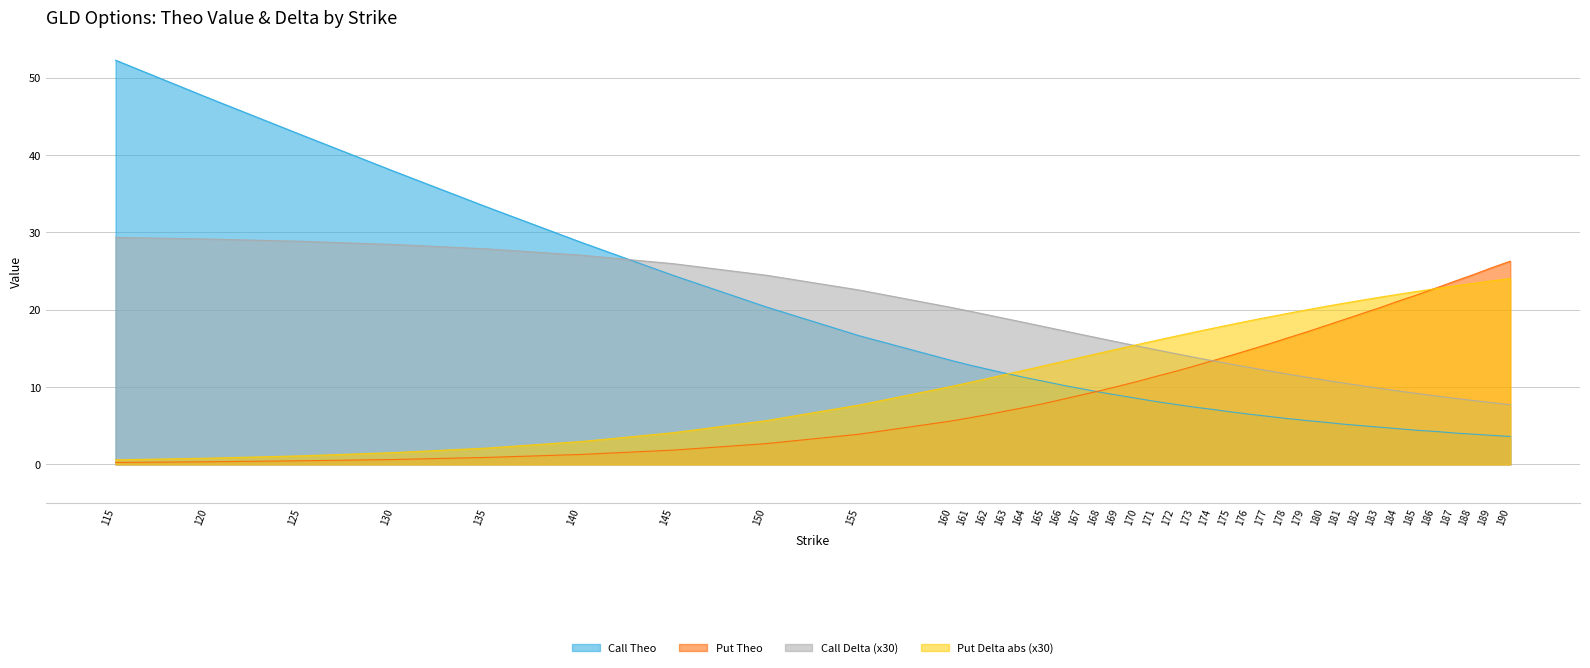

Reading left to right, what are all the values shown in this chart?

Call Theo: 115=52.3	120=47.4	125=42.6	130=37.9	135=33.2	140=28.8	145=24.4	150=20.4	155=16.6	160=13.4	161=12.8	162=12.2	163=11.7	164=11.2	165=10.7	166=10.2	167=9.8	168=9.3	169=8.9	170=8.5	171=8.1	172=7.8	173=7.4	174=7.1	175=6.8	176=6.5	177=6.2	178=5.9	179=5.7	180=5.5	181=5.2	182=5.0	183=4.8	184=4.6	185=4.4	186=4.2	187=4.0	188=3.9	189=3.8	190=3.6
Put Theo: 115=0.2	120=0.3	125=0.5	130=0.6	135=0.9	140=1.3	145=1.8	150=2.7	155=3.9	160=5.6	161=6.0	162=6.5	163=7.0	164=7.4	165=7.9	166=8.4	167=9.0	168=9.6	169=10.1	170=10.8	171=11.4	172=12.0	173=12.7	174=13.4	175=14.1	176=14.8	177=15.6	178=16.3	179=17.1	180=17.9	181=18.7	182=19.5	183=20.3	184=21.1	185=21.9	186=22.8	187=23.7	188=24.5	189=25.4	190=26.3
Call Delta: 115=29.3	120=29.1	125=28.8	130=28.4	135=27.9	140=27.1	145=25.9	150=24.5	155=22.5	160=20.3	161=19.8	162=19.3	163=18.8	164=18.3	165=17.8	166=17.3	167=16.8	168=16.3	169=15.8	170=15.3	171=14.8	172=14.3	173=13.9	174=13.4	175=12.9	176=12.5	177=12.1	178=11.7	179=11.3	180=10.9	181=10.5	182=10.2	183=9.8	184=9.5	185=9.2	186=8.8	187=8.5	188=8.3	189=8.0	190=7.7
Put Delta: 115=0.6	120=0.8	125=1.1	130=1.5	135=2.1	140=2.9	145=4.1	150=5.7	155=7.7	160=10.1	161=10.6	162=11.2	163=11.7	164=12.2	165=12.8	166=13.3	167=13.9	168=14.4	169=15.0	170=15.5	171=16.0	172=16.6	173=17.1	174=17.6	175=18.1	176=18.6	177=19.1	178=19.5	179=20.0	180=20.4	181=20.8	182=21.2	183=21.6	184=22.0	185=22.4	186=22.7	187=23.1	188=23.4	189=23.7	190=24.0